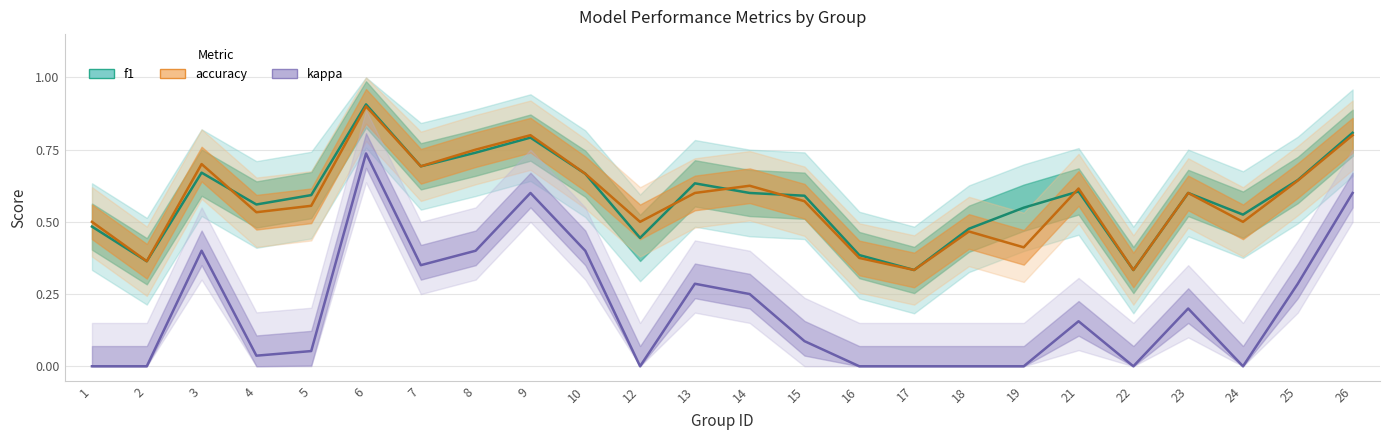

At how many categories does at least one series exceed 0?

24